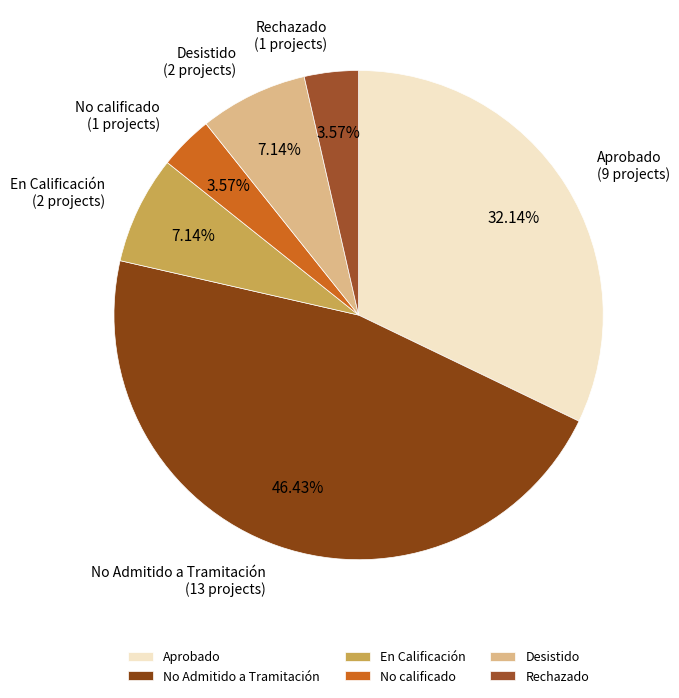

Is En Calificación the majority of the pie?

No